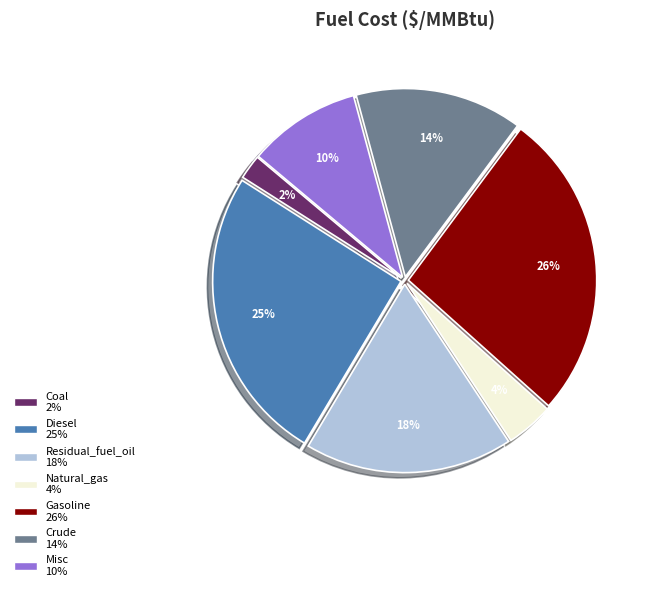

What is the ratio of the value at Crude to the value at Residual_fuel_oil?

0.8